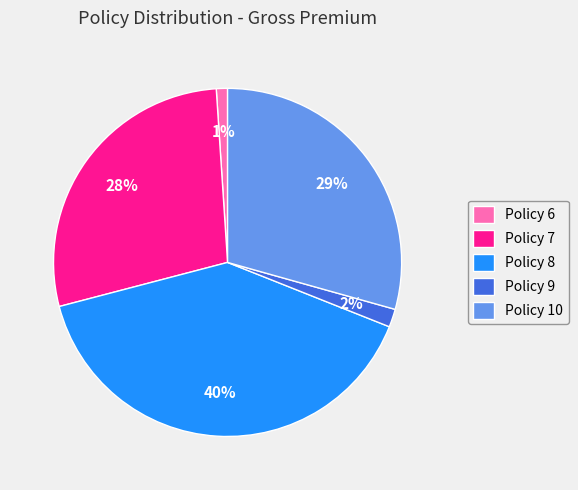

What is the ratio of the value at Policy 8 to the value at Policy 10?

1.4